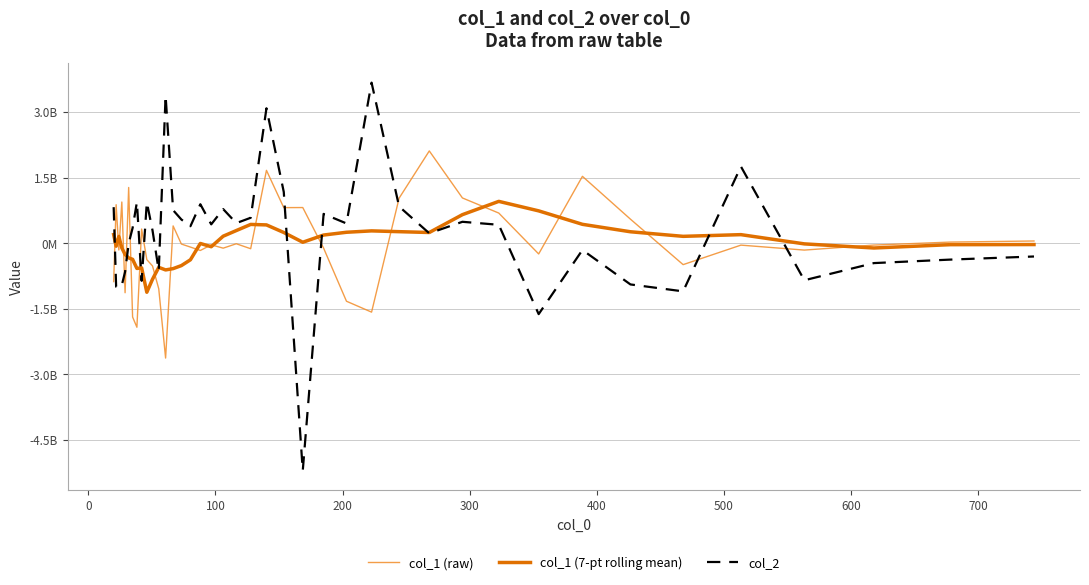

Does the chart display data point markers on the line(s)?

No